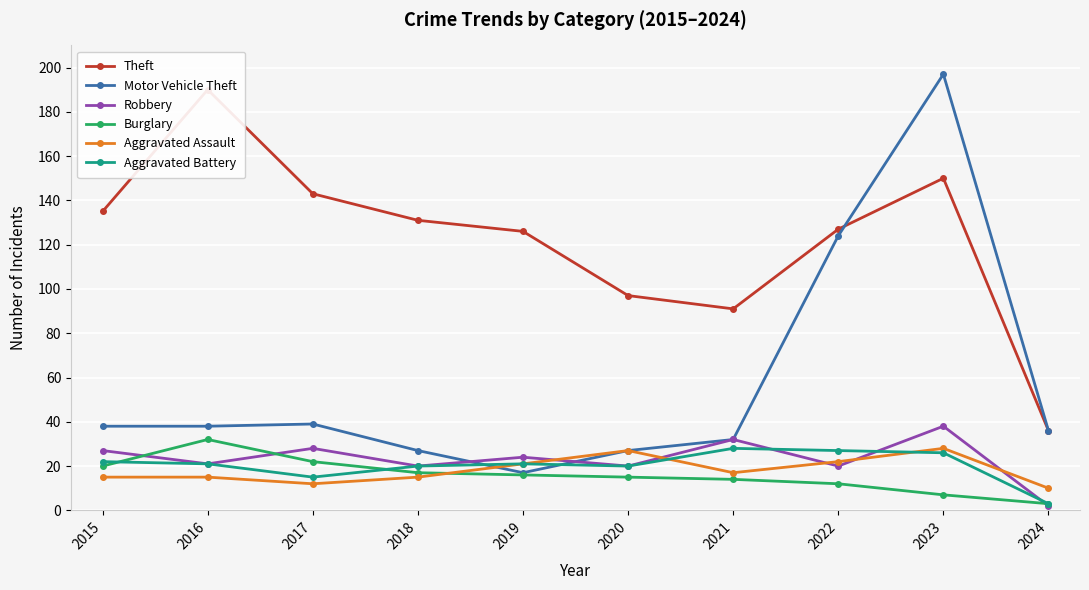

The Aggravated Battery series shows 21 at 2019. True or false?

True